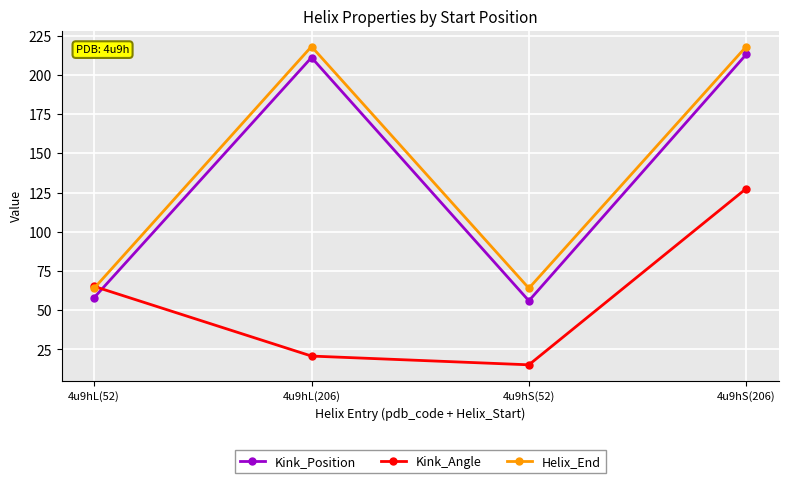

At 4u9hS(52), list the series in order from smallest to largest.

Kink_Angle, Kink_Position, Helix_End